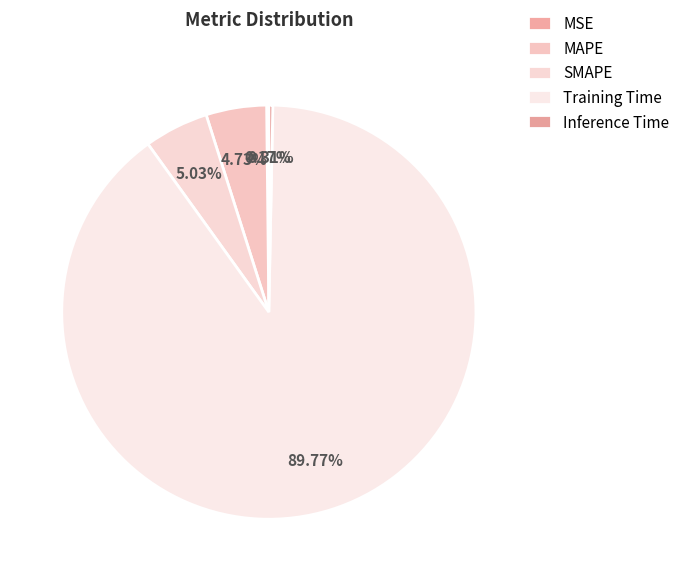

What is the largest slice in the pie chart?

Training Time